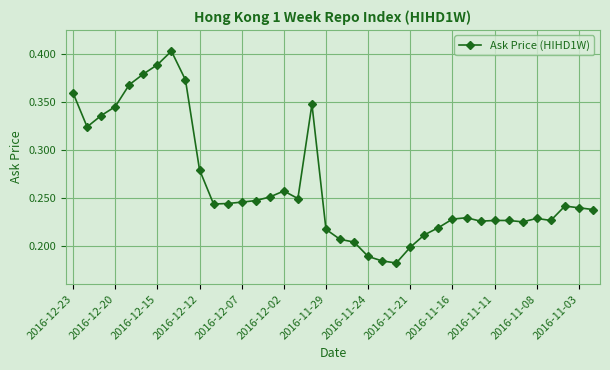

How many lines are shown in the chart?

1